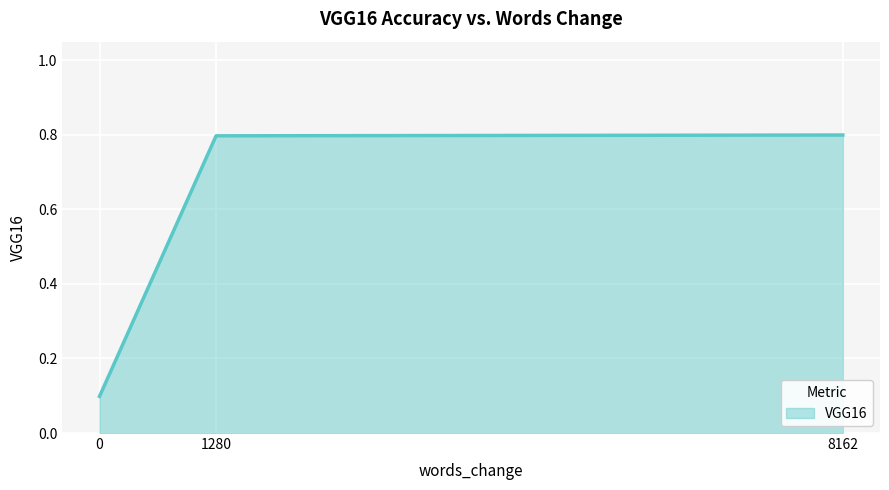

Is it true that the value at 1280 is 0.4?

False